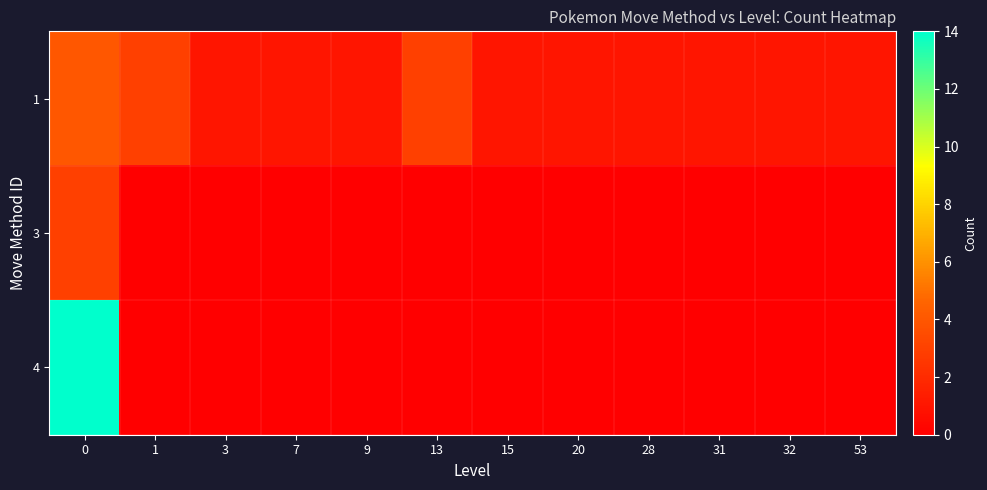

Reading left to right, list all the values displayed in this chart.

1: 0=4	1=3	3=1	7=1	9=1	13=3	15=1	20=1	28=1	31=1	32=1	53=1
3: 0=3	1=0	3=0	7=0	9=0	13=0	15=0	20=0	28=0	31=0	32=0	53=0
4: 0=14	1=0	3=0	7=0	9=0	13=0	15=0	20=0	28=0	31=0	32=0	53=0